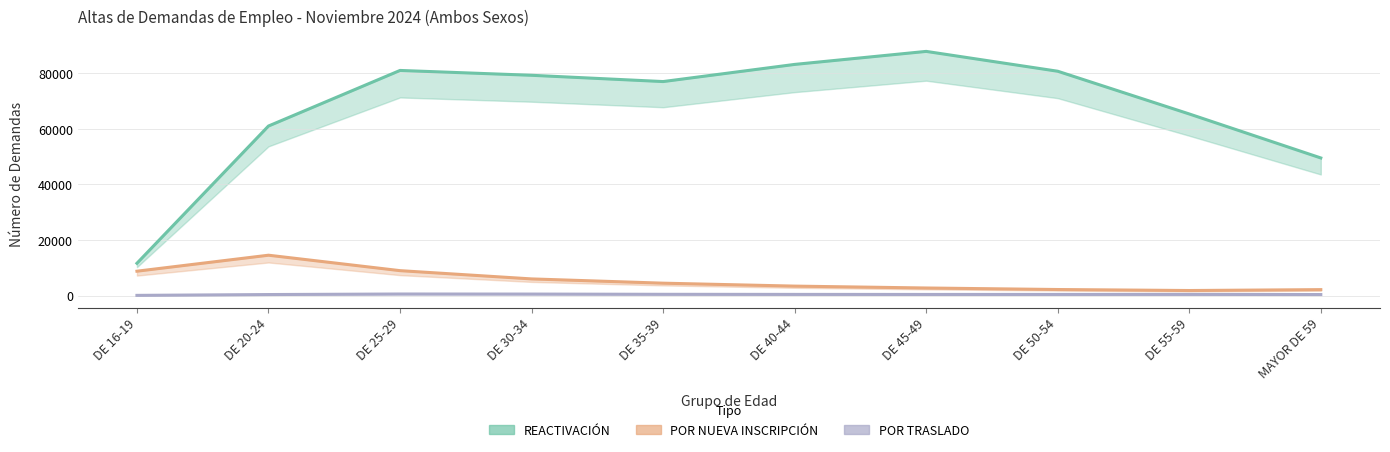

Reading left to right, transcribe all the data shown in this chart.

REACTIVACIÓN: 11619	61066	81089	79345	77082	83261	87952	80802	65410	49560
POR NUEVA INSCRIPCIÓN: 8761	14521	8958	5981	4446	3388	2709	2161	1799	2119
POR TRASLADO: 52	349	543	520	435	400	382	392	401	350